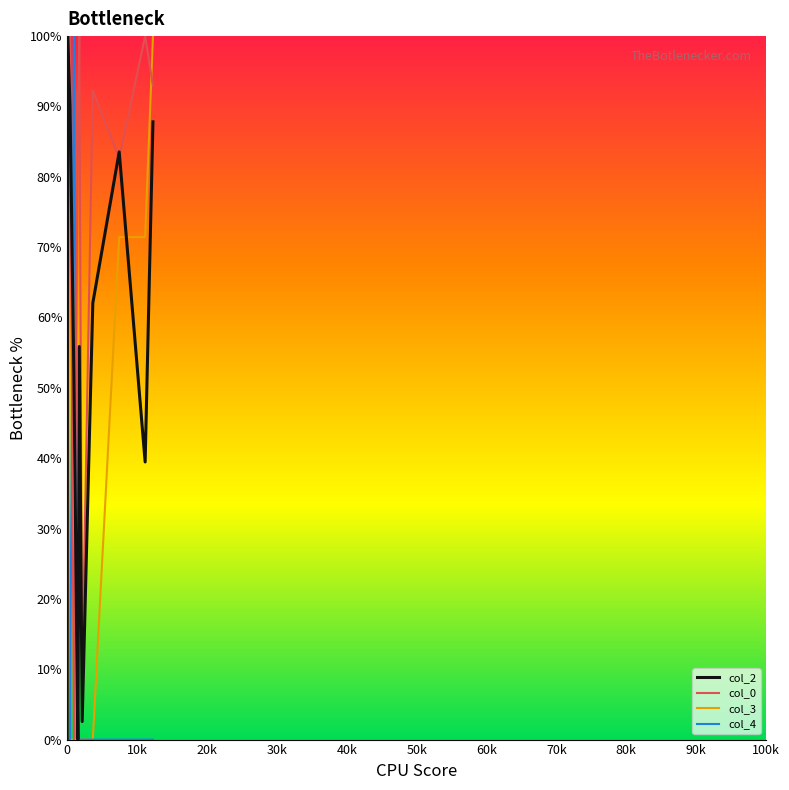

Which series has the largest total across all categories?

col_0